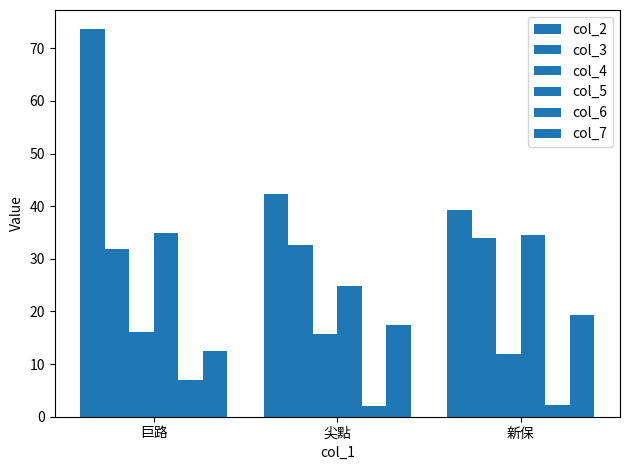

Are the bars horizontal?

No